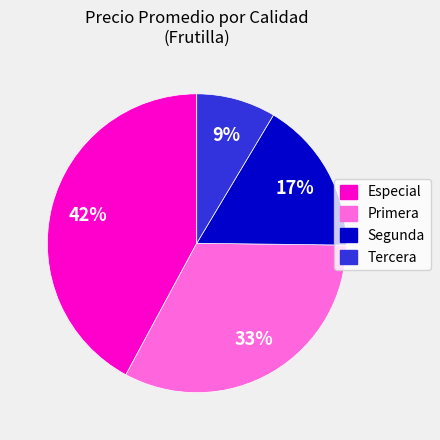

Rank the categories by value from highest to lowest.

Especial, Primera, Segunda, Tercera